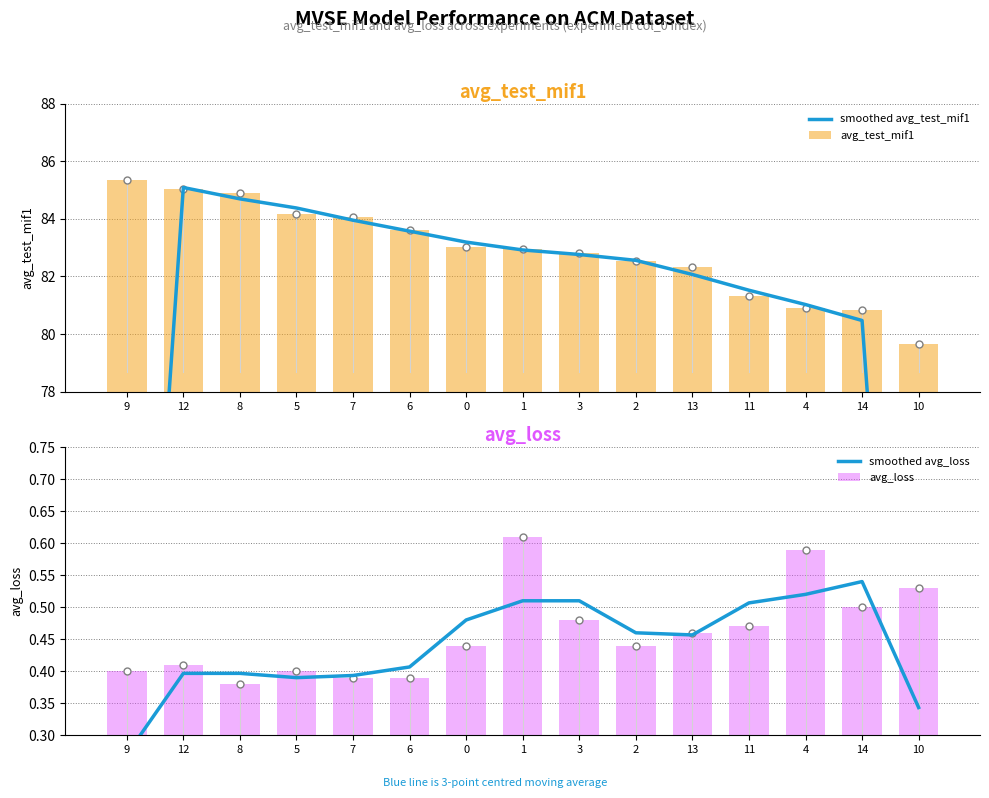

The smoothed avg_loss series shows 0.5 at 13. True or false?

True